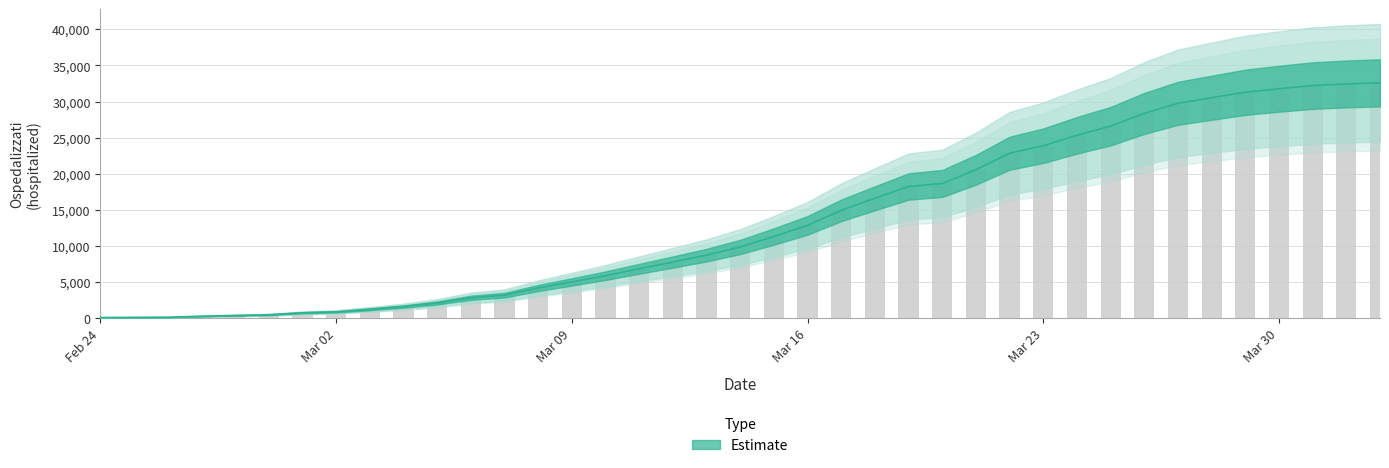

Is it true that the value at 2020-03-12 is 2294?

False